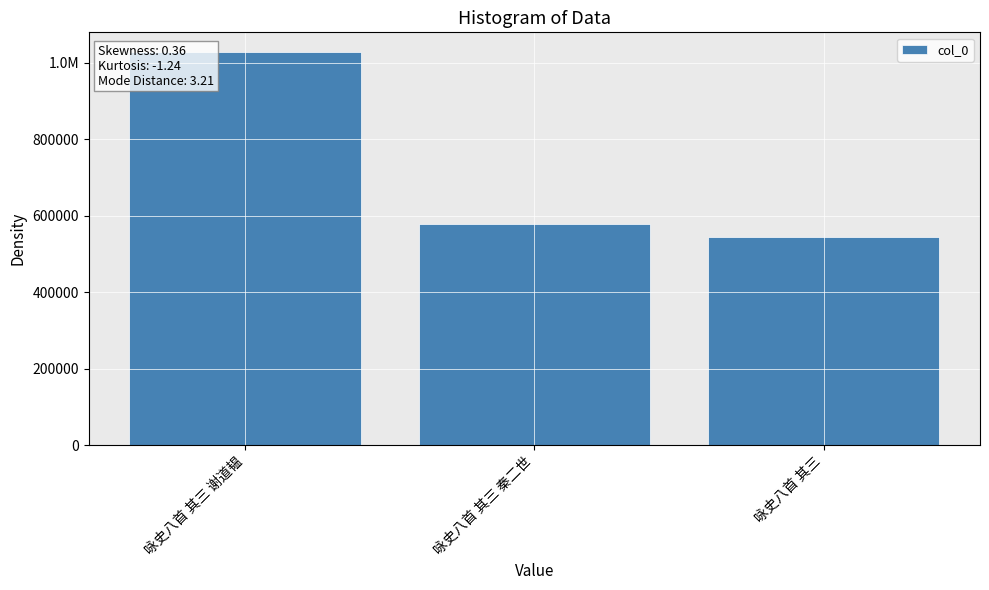

What is the greatest value displayed?

1028563